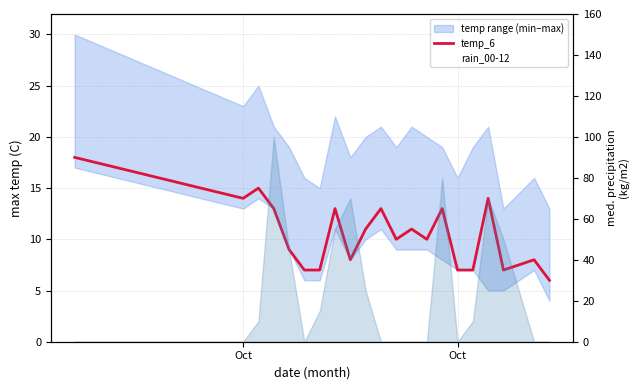

How many interior local valleys does the rain_00-12 series have?

2